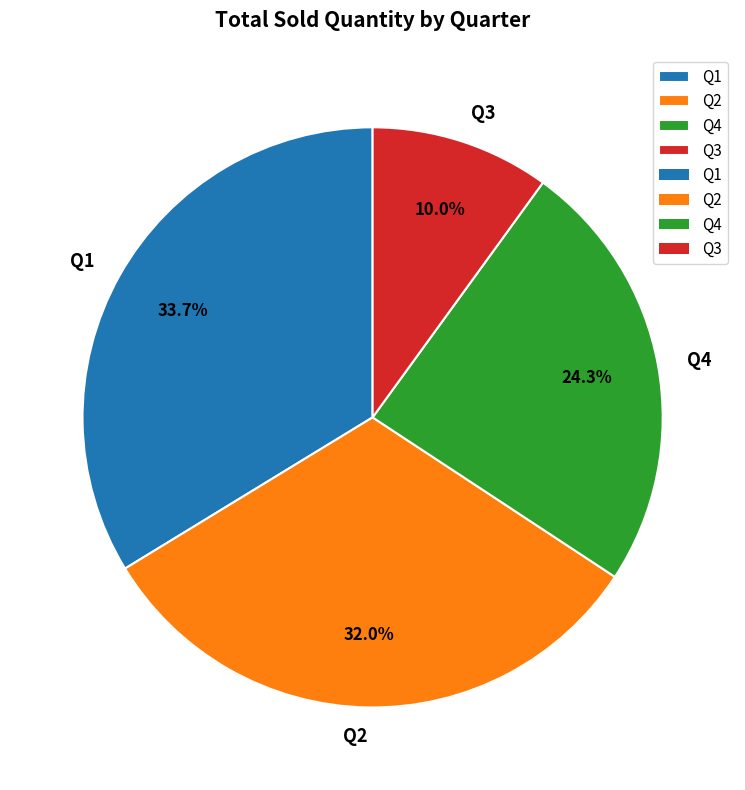

Rank the categories by value from lowest to highest.

Q3, Q4, Q2, Q1